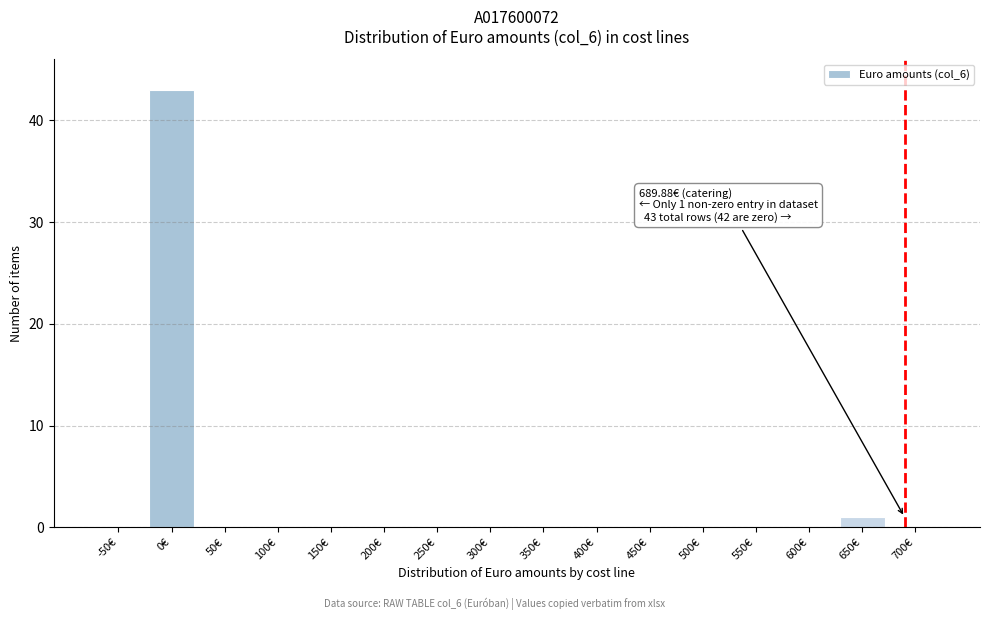

Reading left to right, extract all data points from this chart.

-50€=0	0€=43	50€=0	100€=0	150€=0	200€=0	250€=0	300€=0	350€=0	400€=0	450€=0	500€=0	550€=0	600€=0	650€=1	700€=0